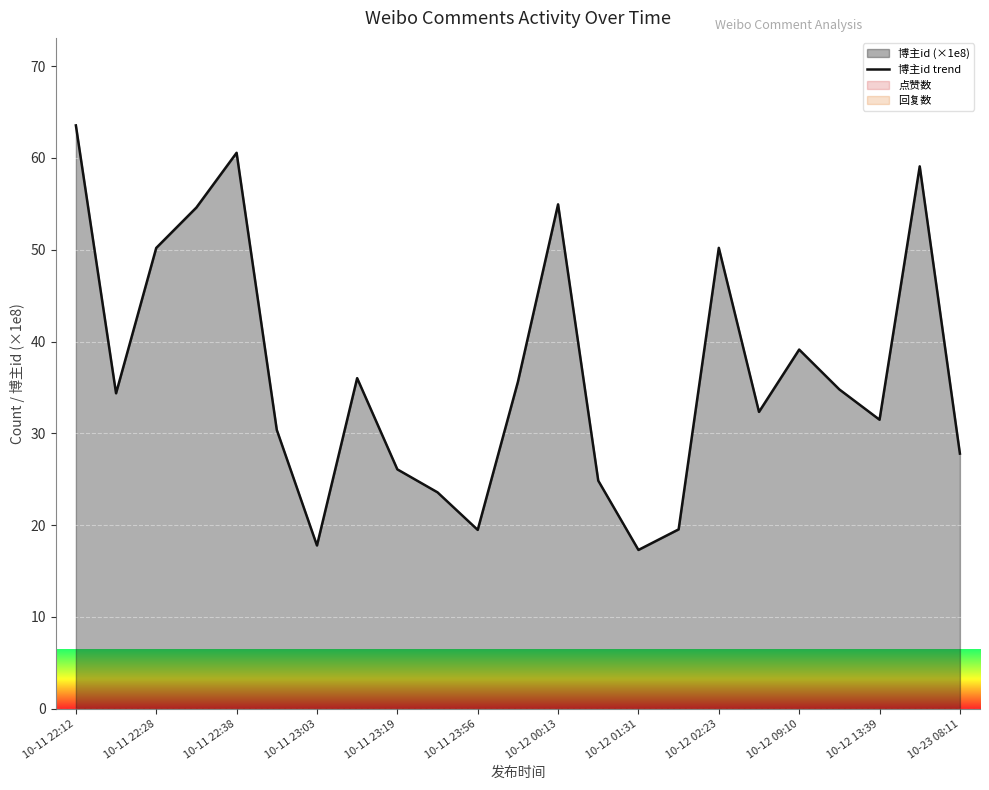

Is it true that 博主id trend equals 63.5 at 10-11 22:12?

True